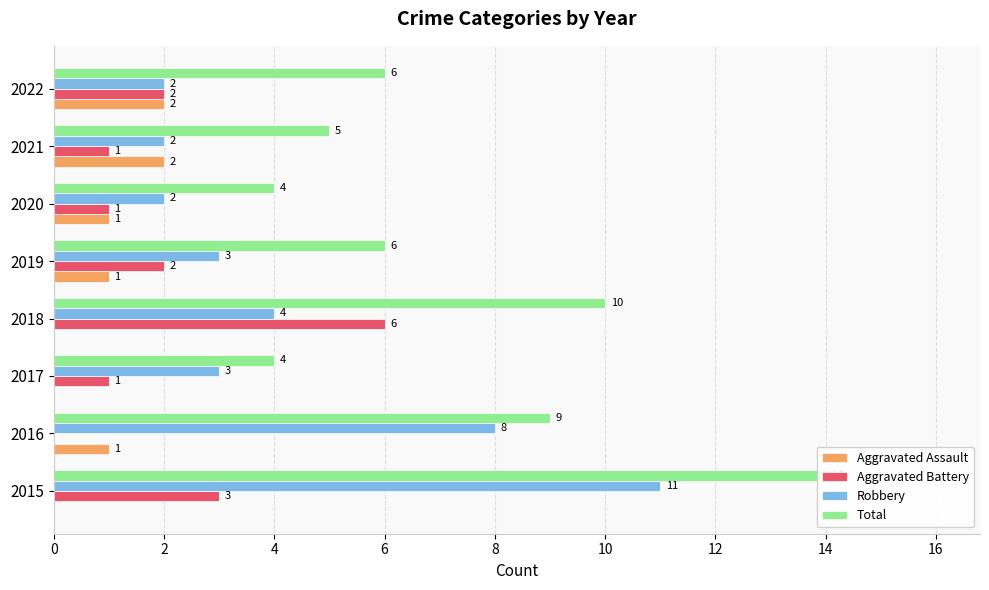

What is the value of the Robbery bar at the 6th from the left?

2